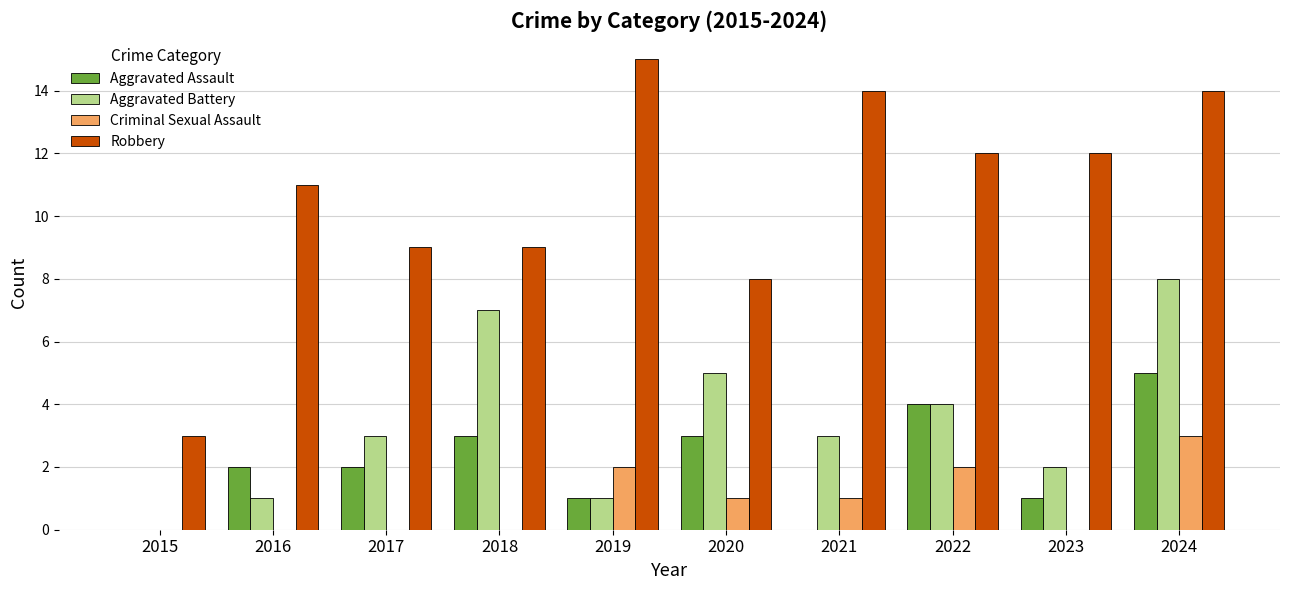

At which category does the chart reach its peak across all series?

2019